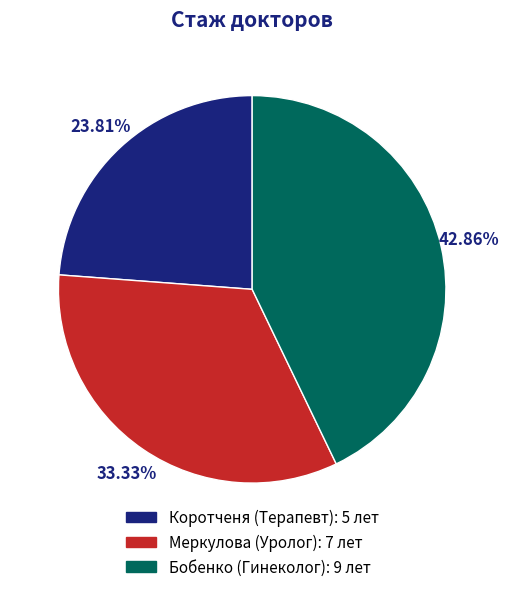

To the nearest percent, what is the combined percentage of Коротченя and Меркулова?

57%